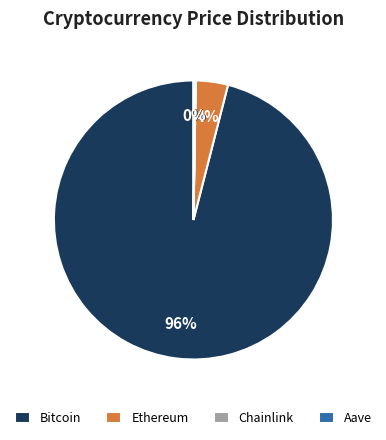

To the nearest percent, what is the difference between the largest and smallest slice percentages?

96%